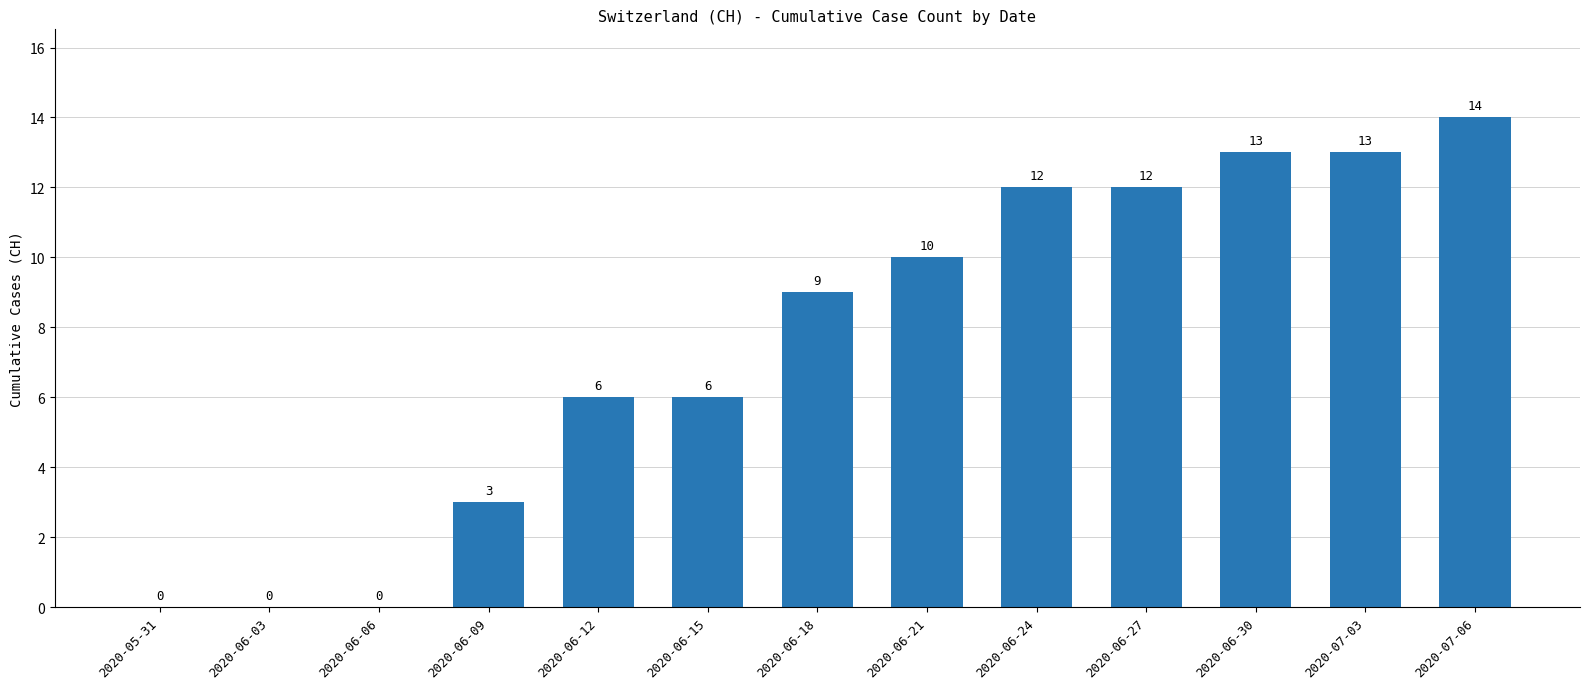

What is the change in value from 2020-06-06 to 2020-06-09?

+3